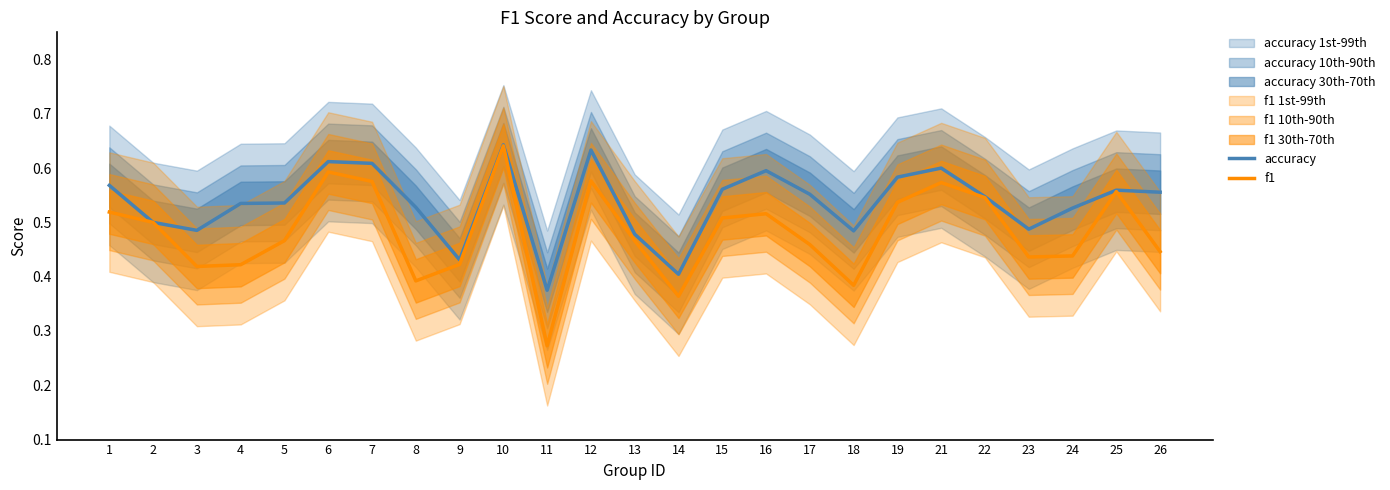

True or false: accuracy and f1 cross at least once.

False